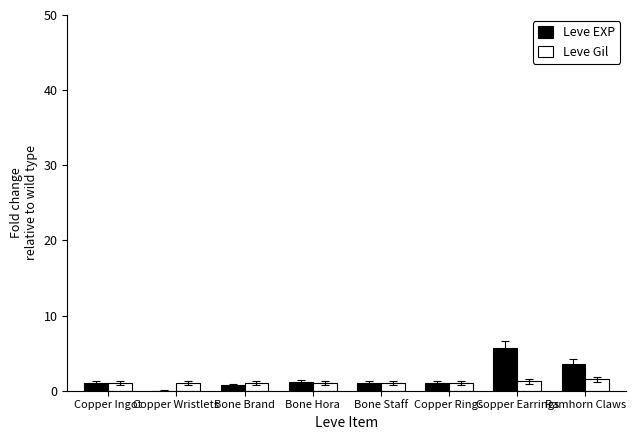

Does the chart contain stacked bars?

No